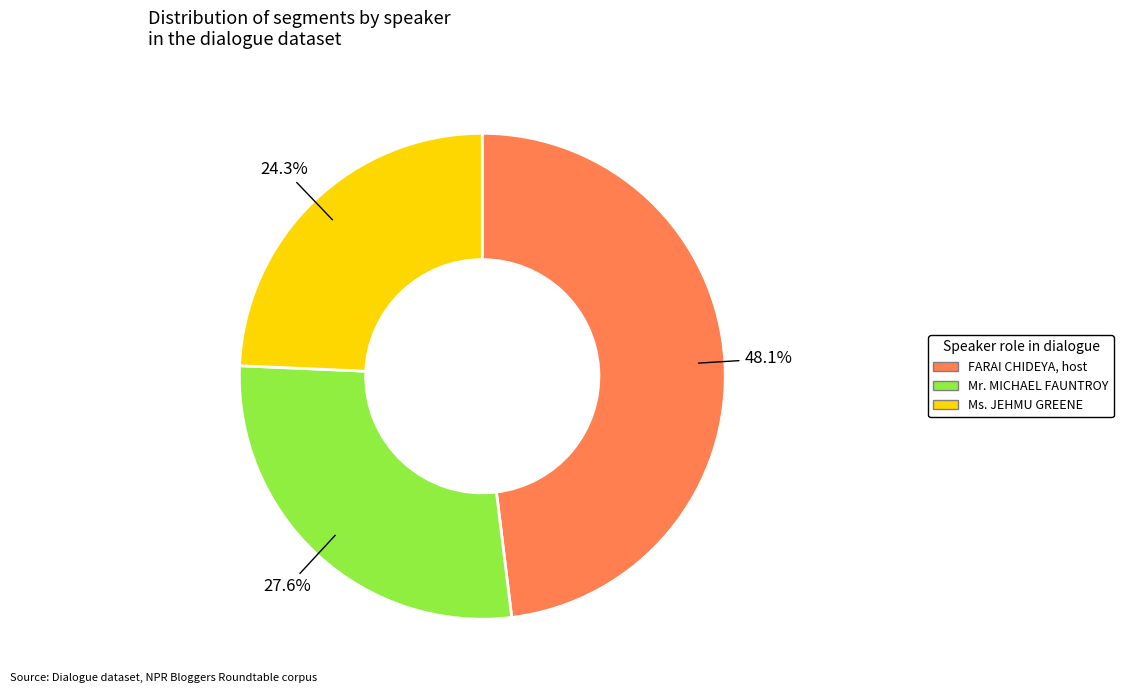

How many segments does this pie chart have?

3